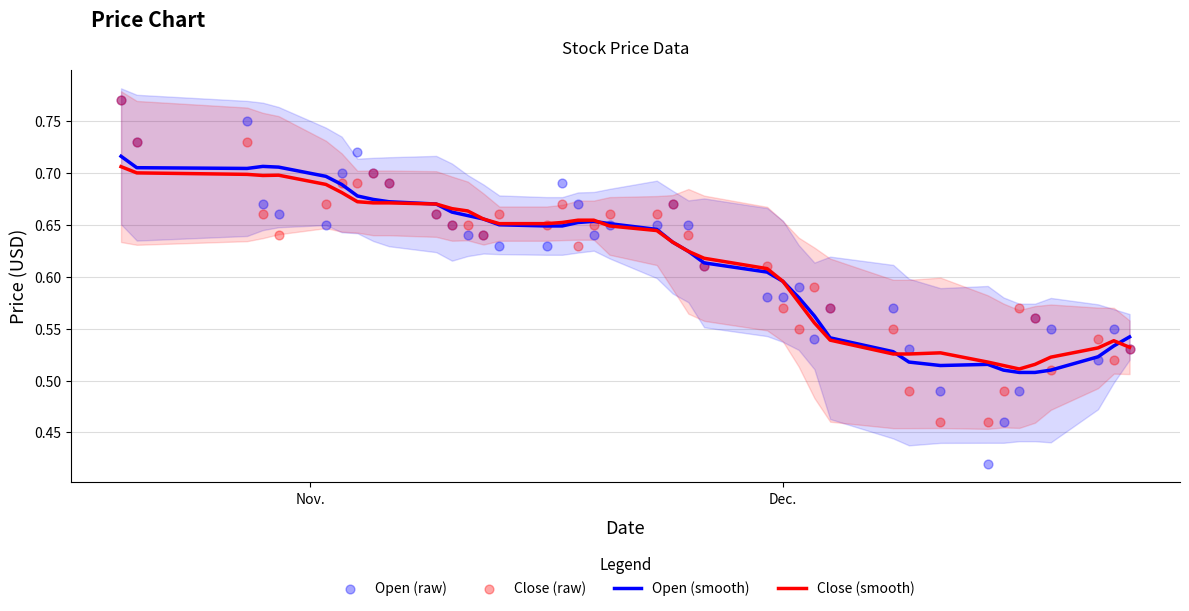

Which series contains the highest Y value?

Open (raw)